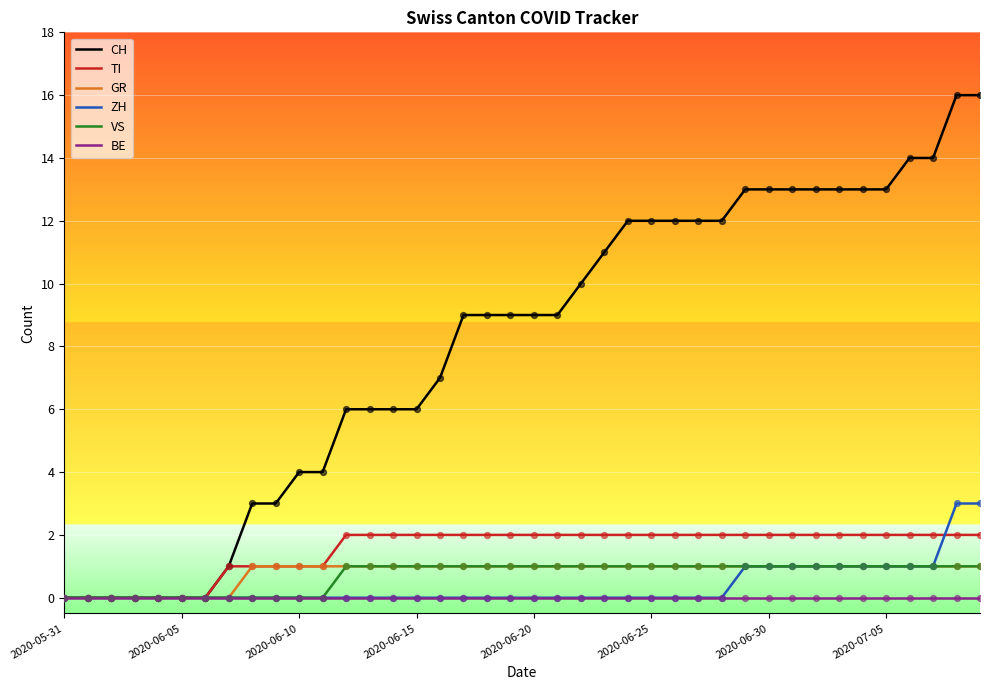

What are all the series names shown in the legend?

CH, TI, GR, ZH, VS, BE